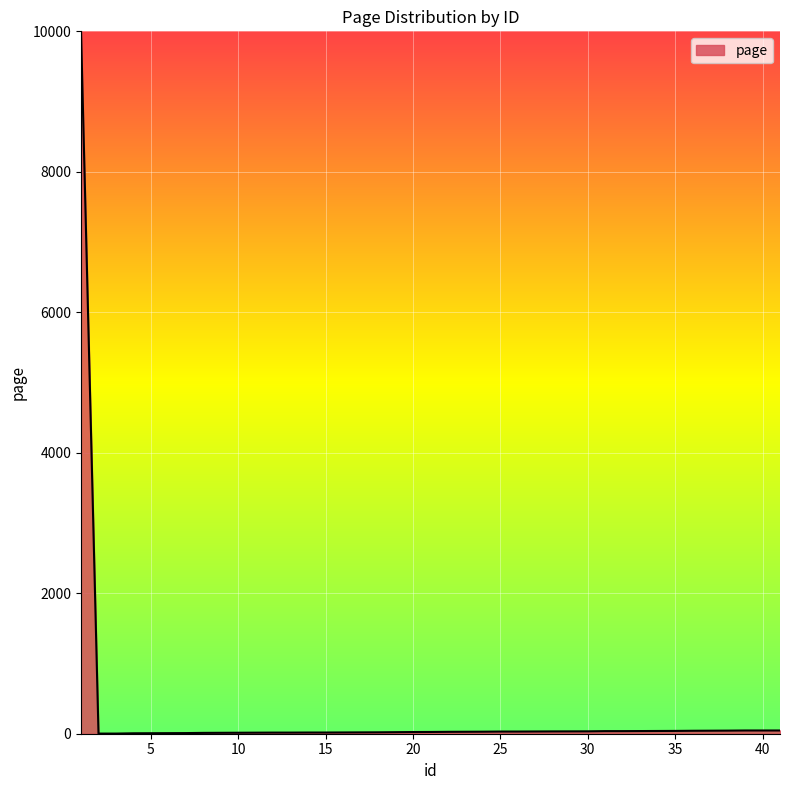

What is the greatest value displayed?

10000